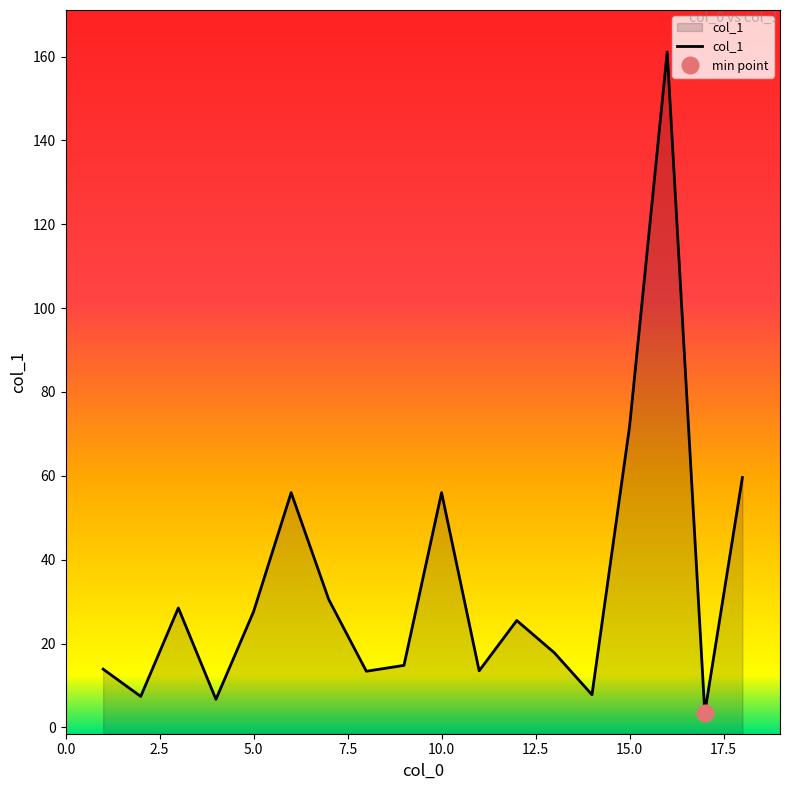

Is it true that col_1 equals 27.6 at 5.0?

True